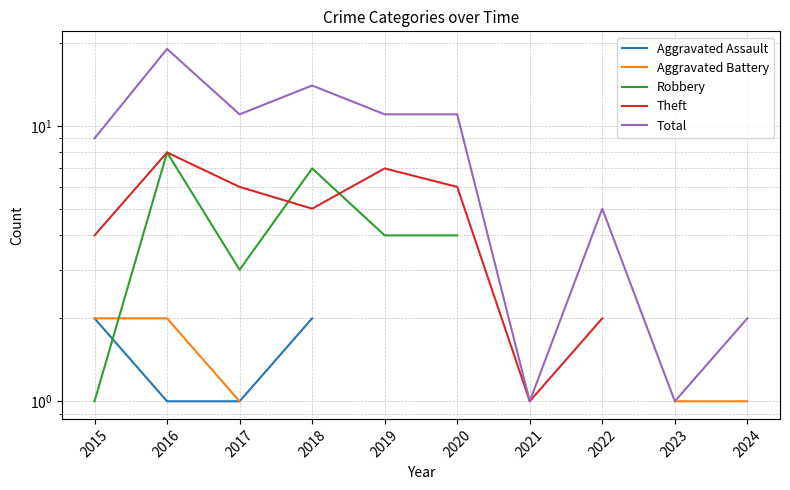

What is the smallest value displayed?

1.0